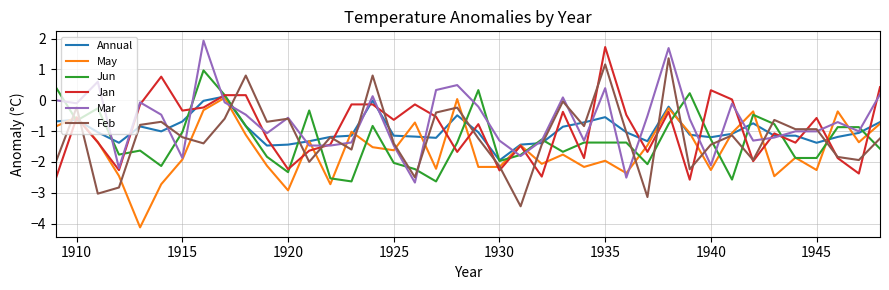

What is the lowest value of the Mar series?

-2.7